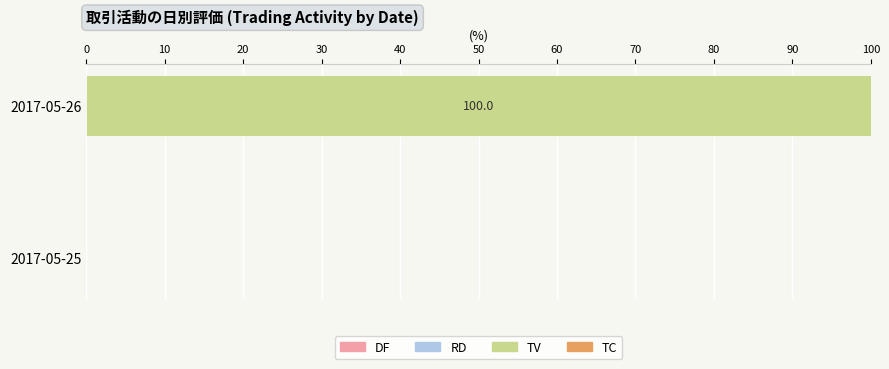

At which category is the sum across all series the highest?

2017-05-26